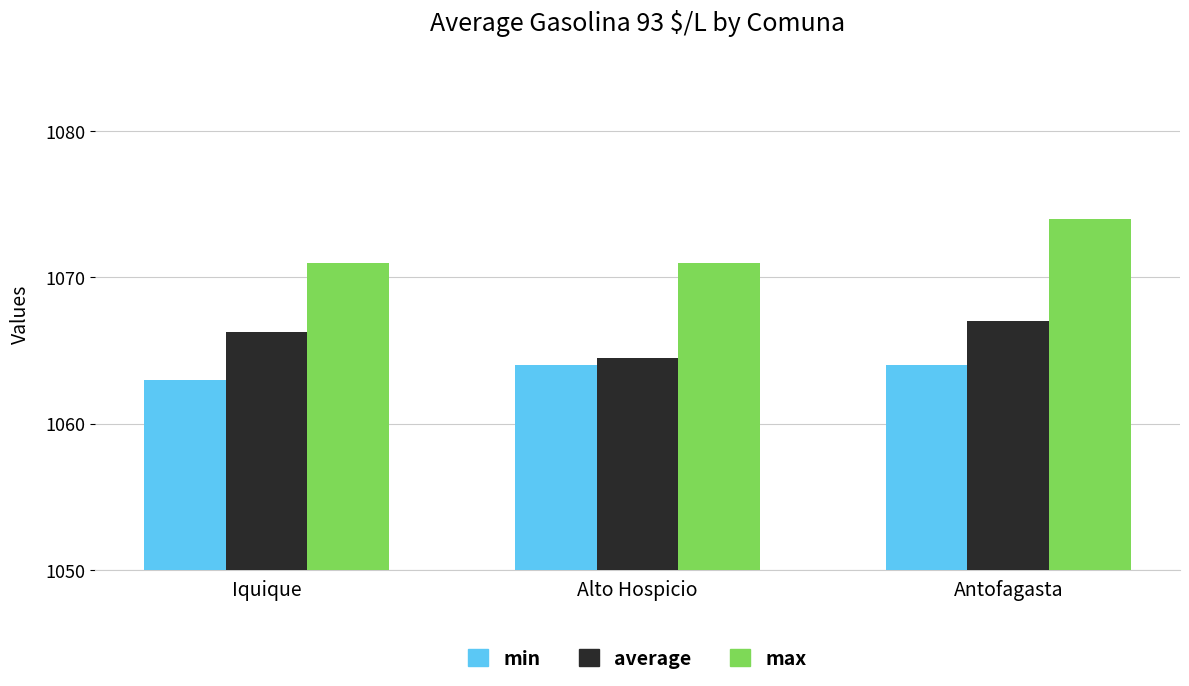

What is the spread (max minus min) of values at Alto Hospicio?

7.0